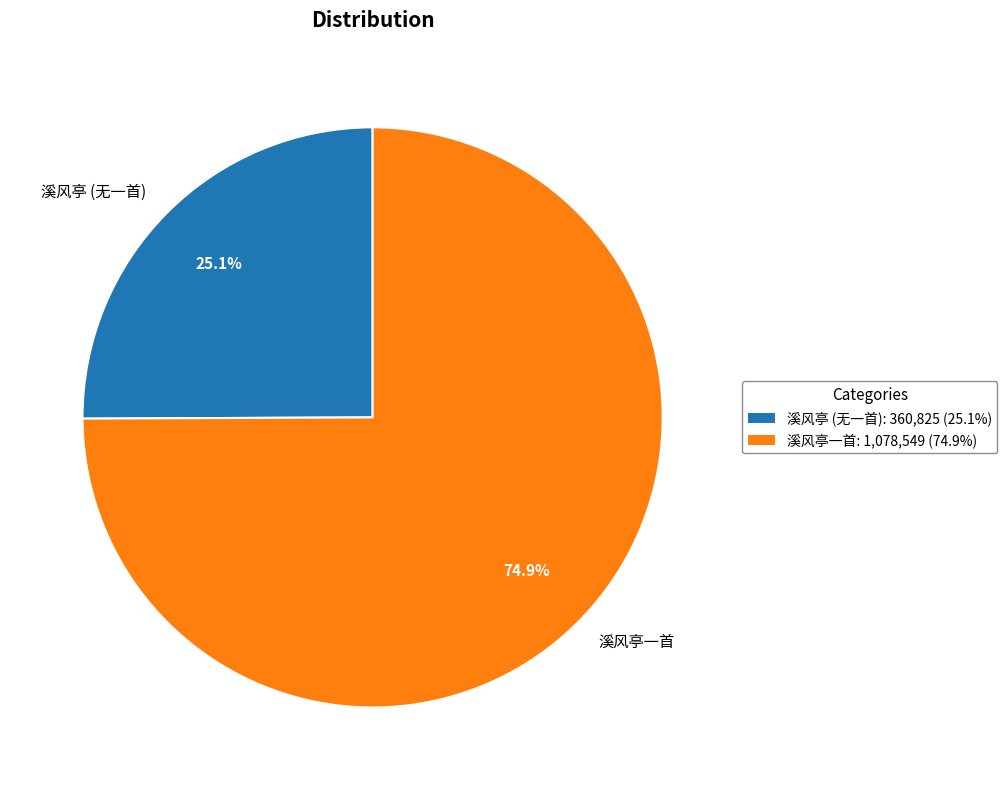

Between 溪风亭 (无一首) and 溪风亭一首, which is larger?

溪风亭一首